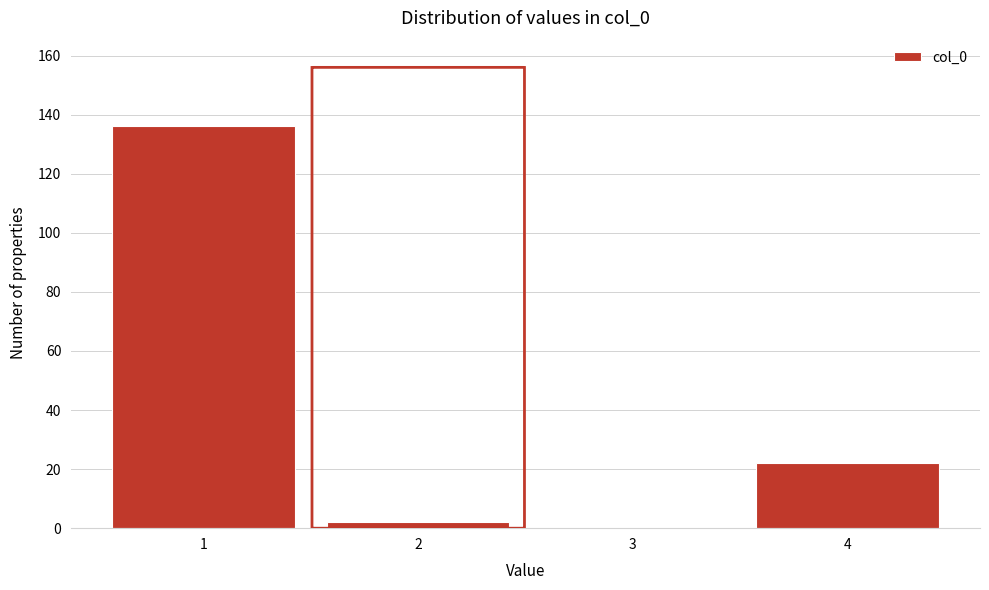

Reading left to right, transcribe all the data shown in this chart.

1=136	2=2	3=0	4=22